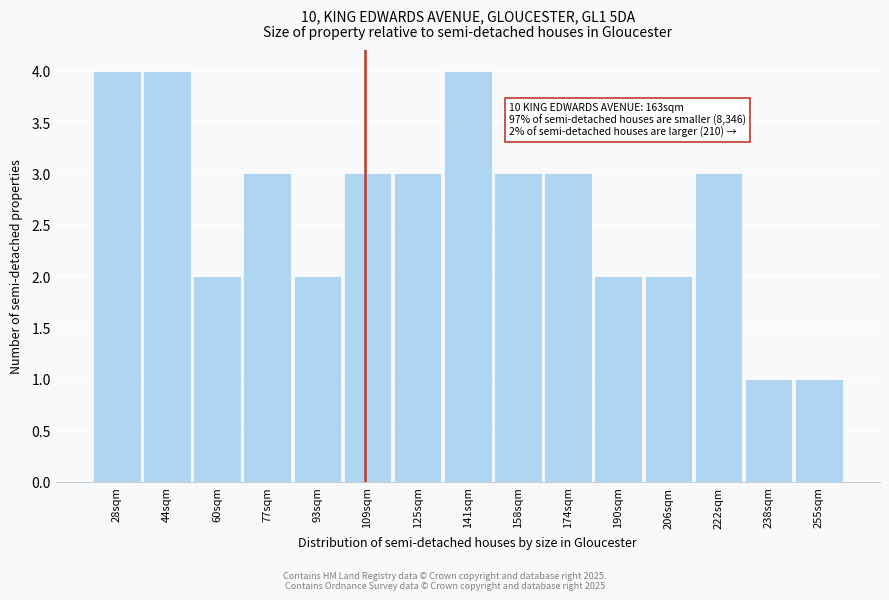

Reading left to right, extract all data points from this chart.

28sqm=4	44sqm=4	60sqm=2	77sqm=3	93sqm=2	109sqm=3	125sqm=3	141sqm=4	158sqm=3	174sqm=3	190sqm=2	206sqm=2	222sqm=3	238sqm=1	255sqm=1